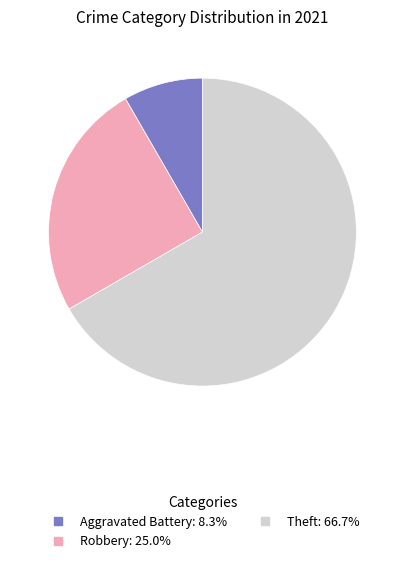

Is there any slice that represents more than half of the pie?

Yes